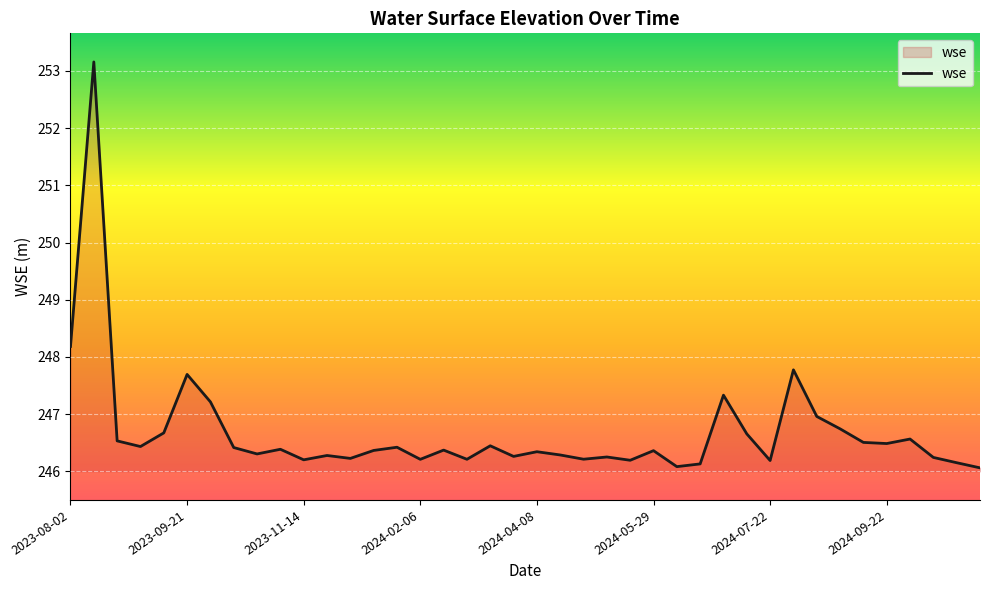

Is it true that the value at 2024-08-11 is 247.8?

True